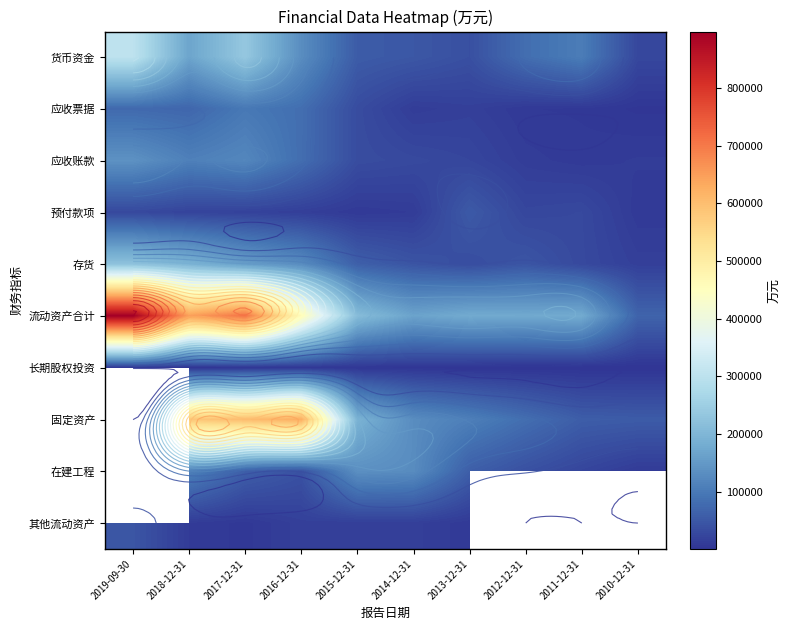

True or false: 应收账款 has a value of 30183.0 at 2014-12-31.

True